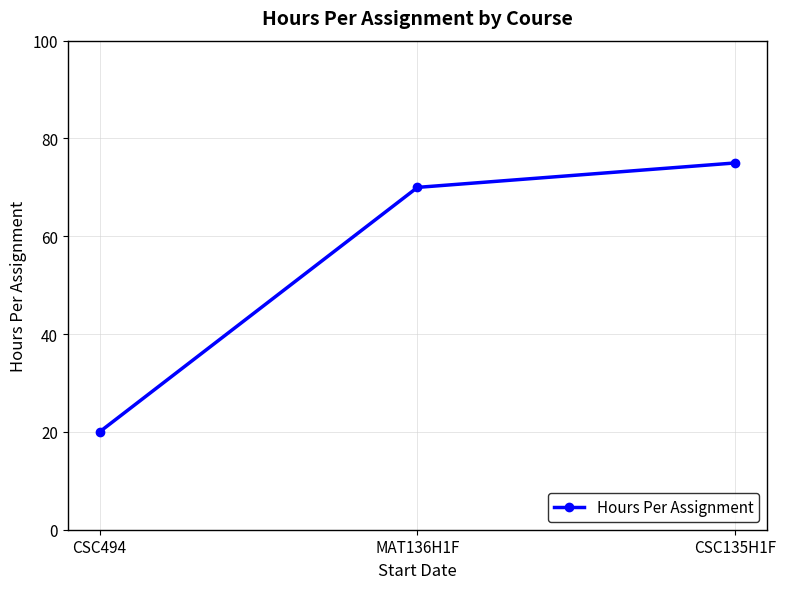

Reading right to left, transcribe all the data shown in this chart.

CSC135H1F=75	MAT136H1F=70	CSC494=20